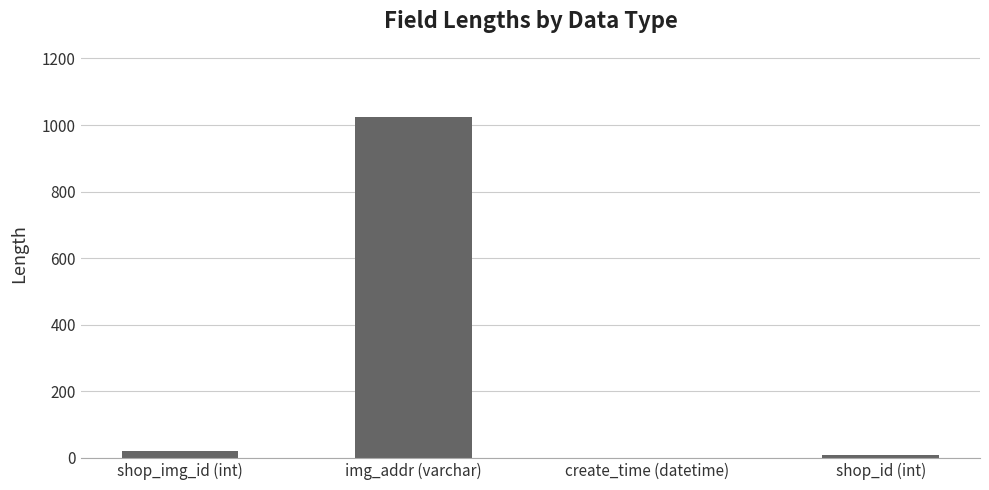

What is the change in value from shop_img_id (int) to img_addr (varchar)?

+1004